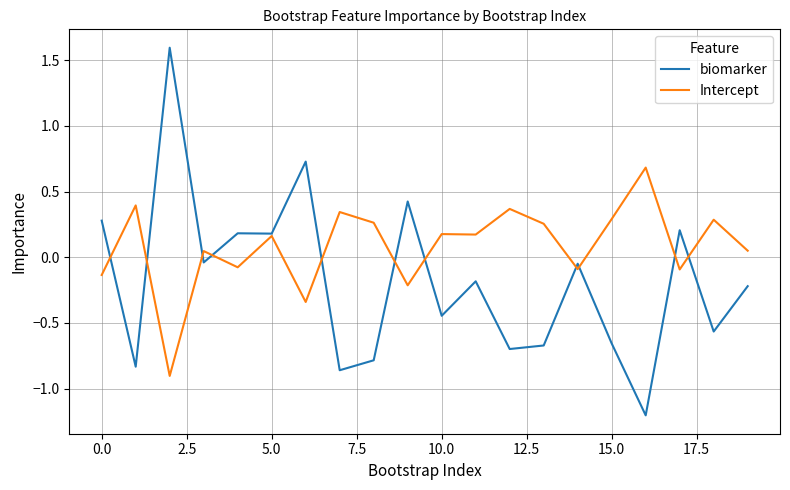

Which series has the largest total across all categories?

Intercept